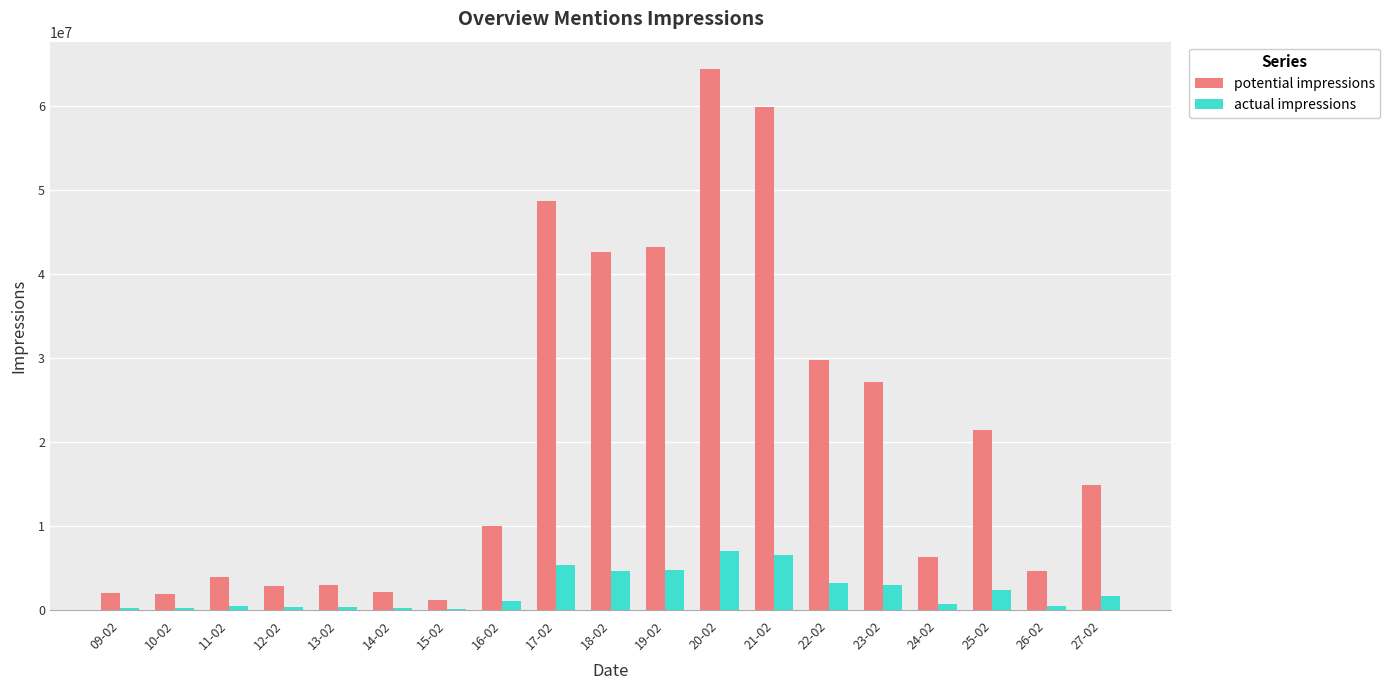

What is the greatest value displayed?

64483209